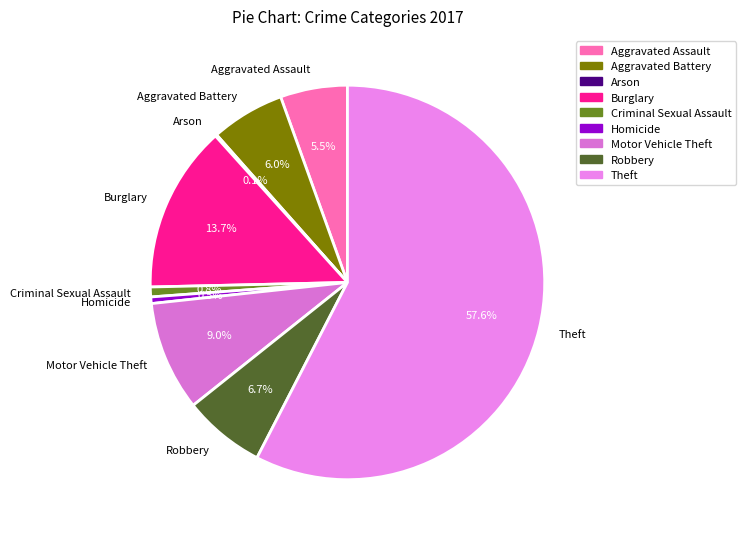

Is Theft the majority of the pie?

Yes